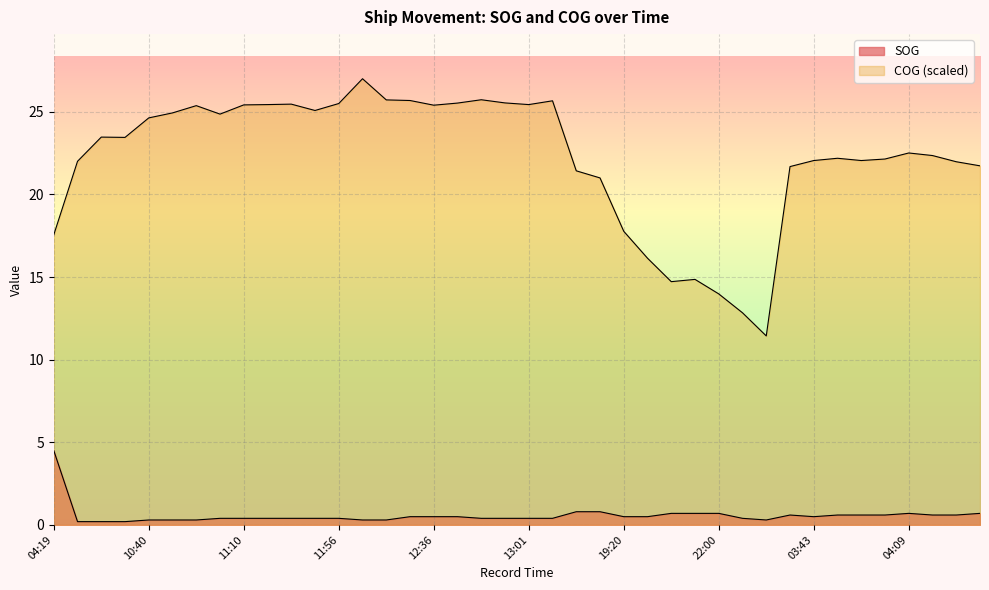

What position from the left is 03:43?

33